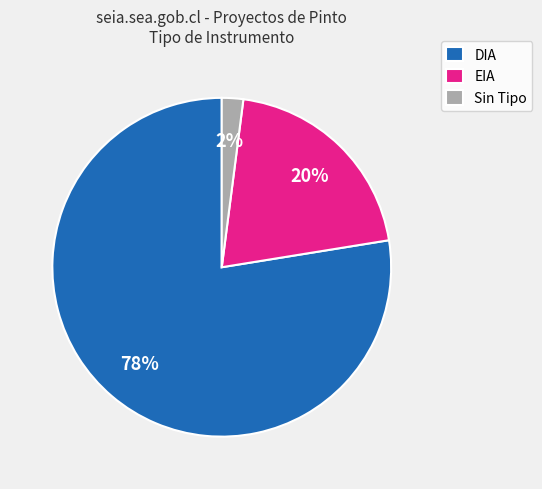

Between DIA and EIA, which is larger?

DIA